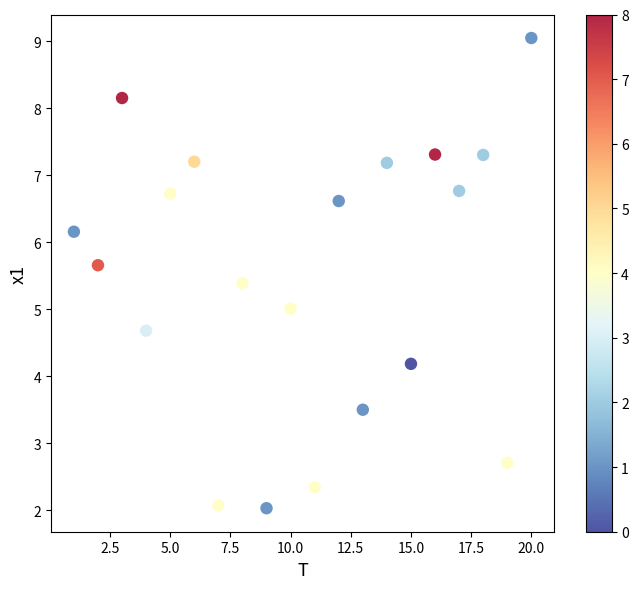

What is the range of X values (max minus min)?

19.0